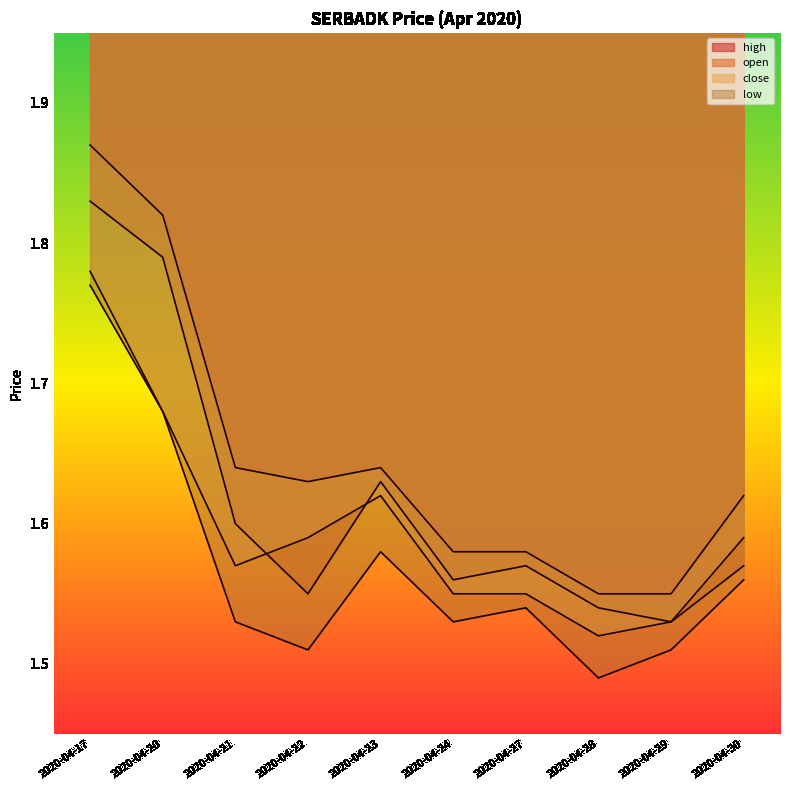

True or false: open has a value of 1.5 at 2020-04-29.

True